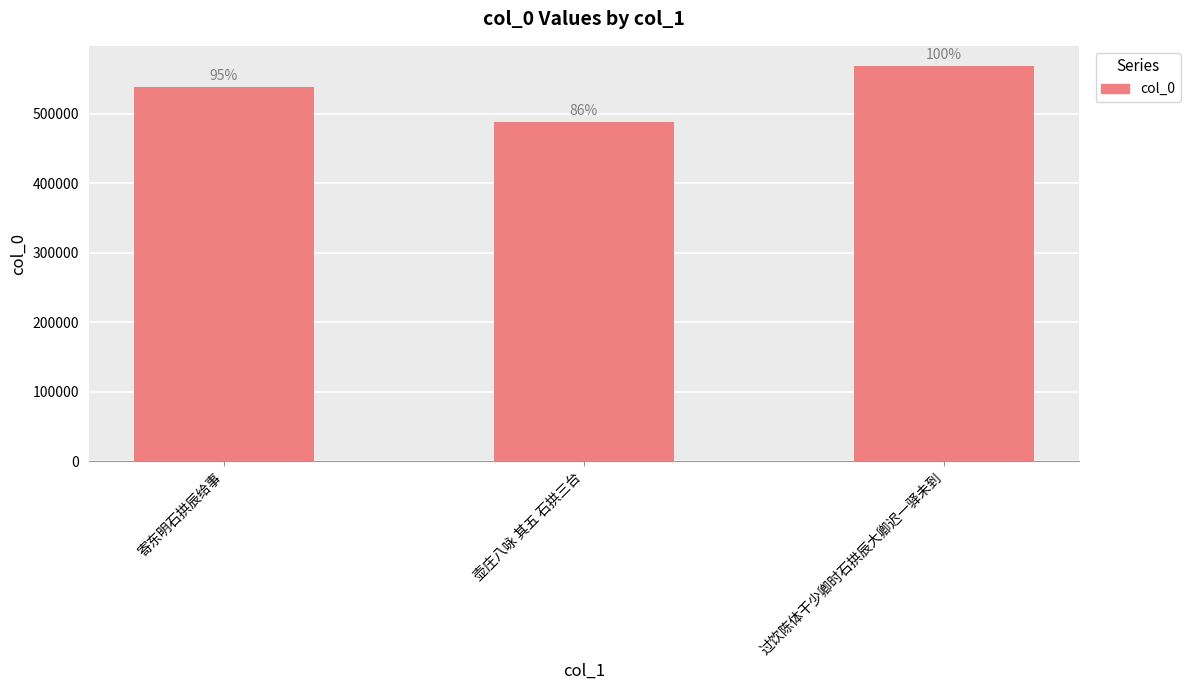

Are the bars horizontal?

No